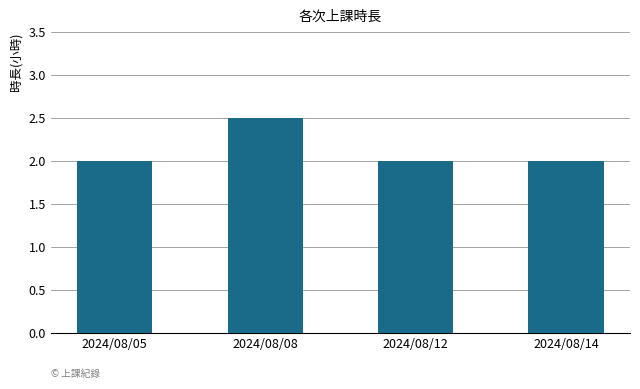

What is the ratio of the value at 2024/08/14 to the value at 2024/08/08?

0.8